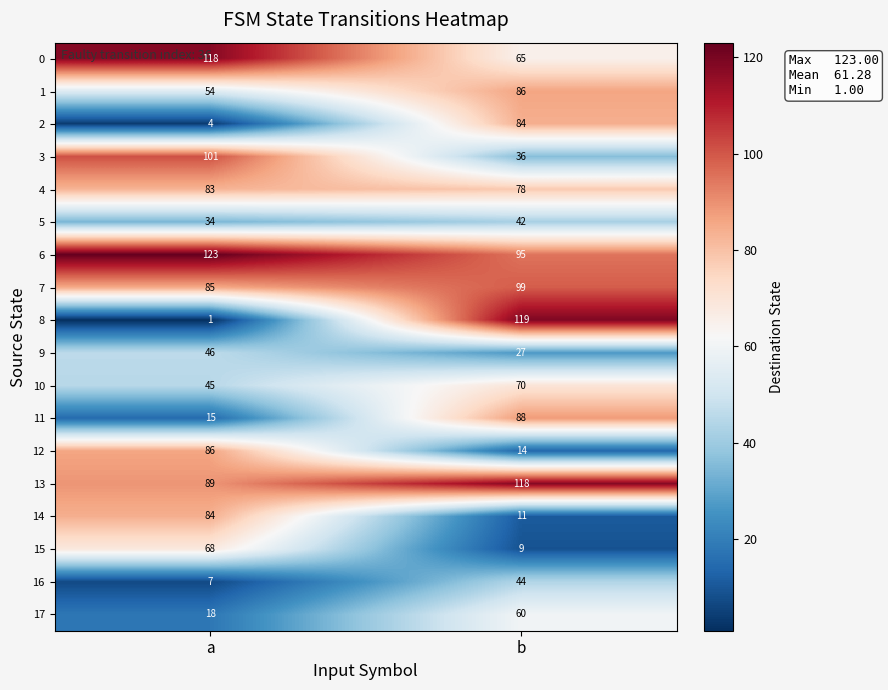

At a, list the series in order from largest to smallest.

6, 0, 3, 13, 12, 7, 14, 4, 15, 1, 9, 10, 5, 17, 11, 16, 2, 8